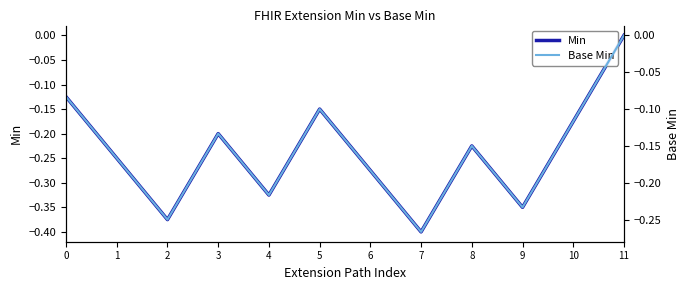

What is the total value across all series at 10?

-0.3